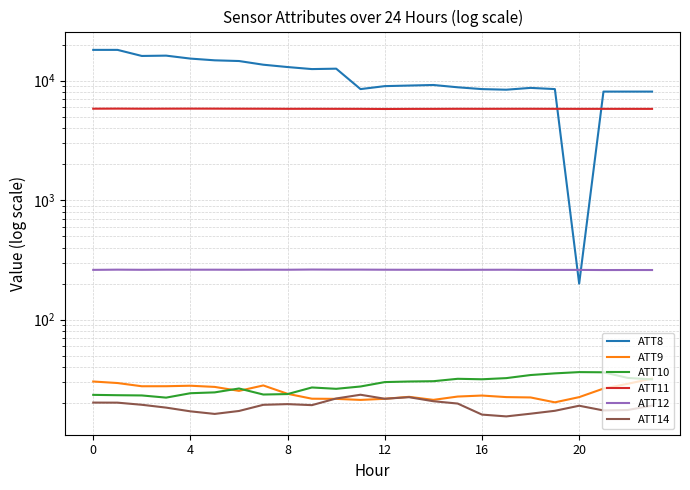

Is it true that ATT12 equals 262.4 at 9?

True